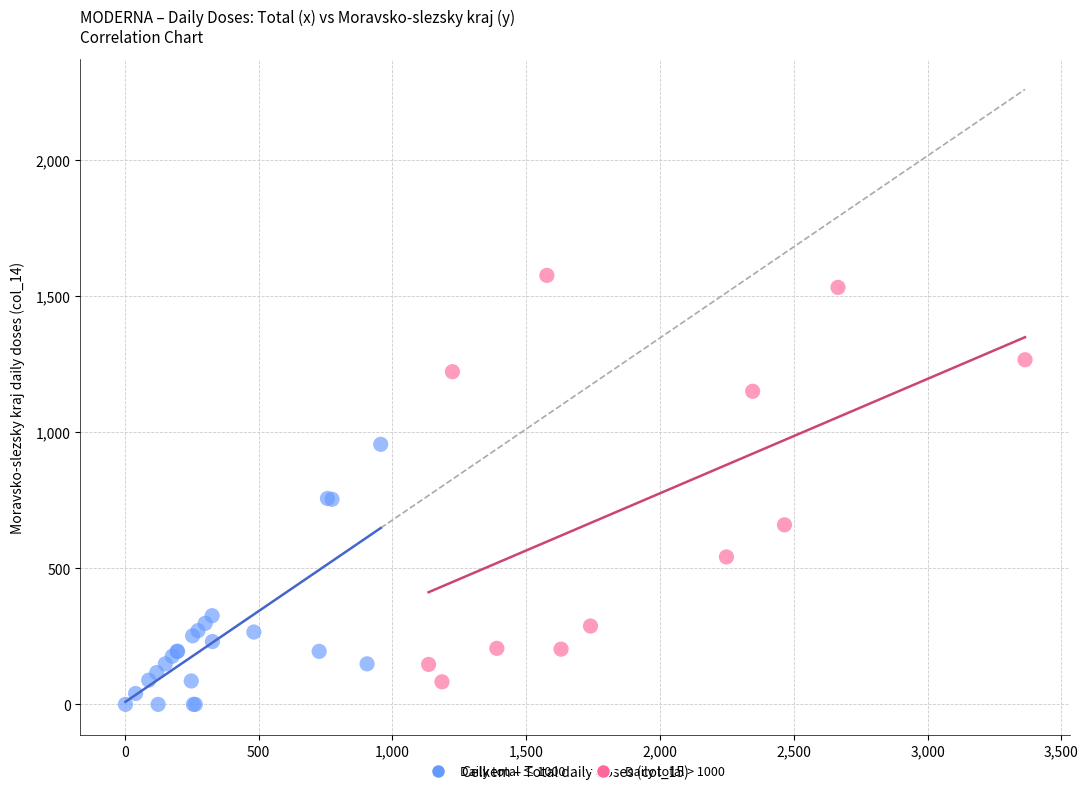

What are all the series names shown in the legend?

Daily total ≤ 1000, Daily total > 1000